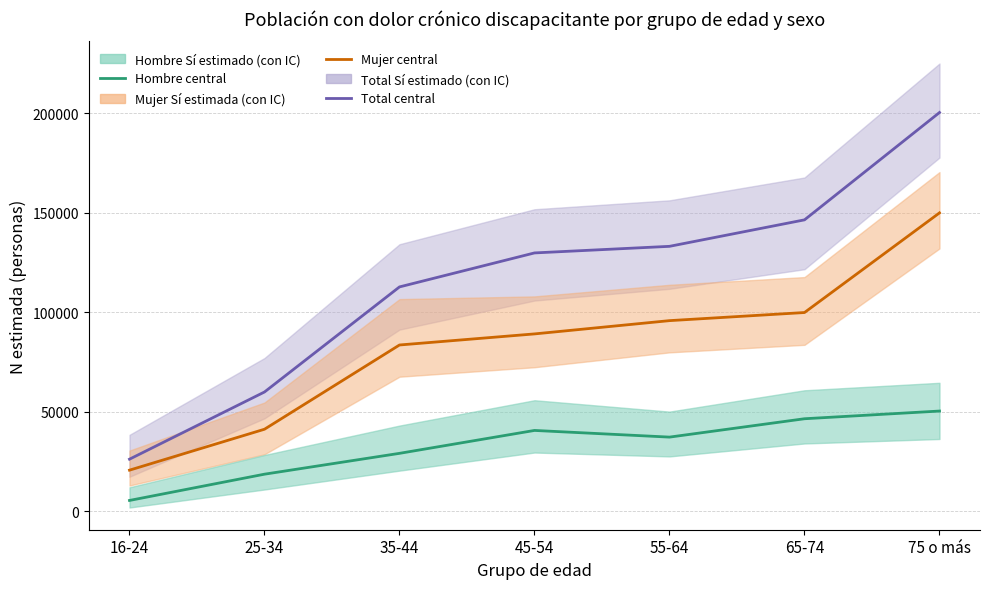

The Hombre Sí estimado series shows 18698 at 25-34. True or false?

True